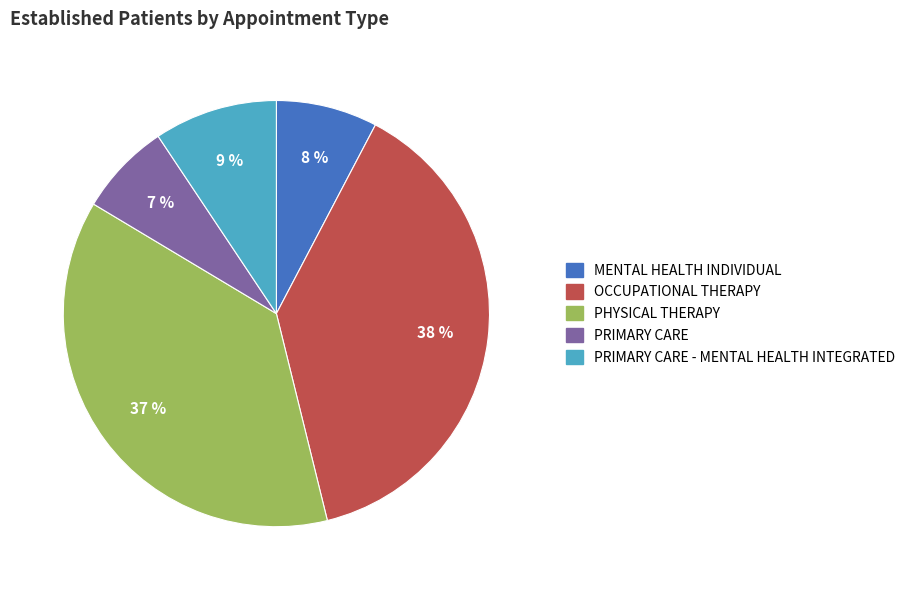

To the nearest percent, what percentage of the pie is PRIMARY CARE?

7%